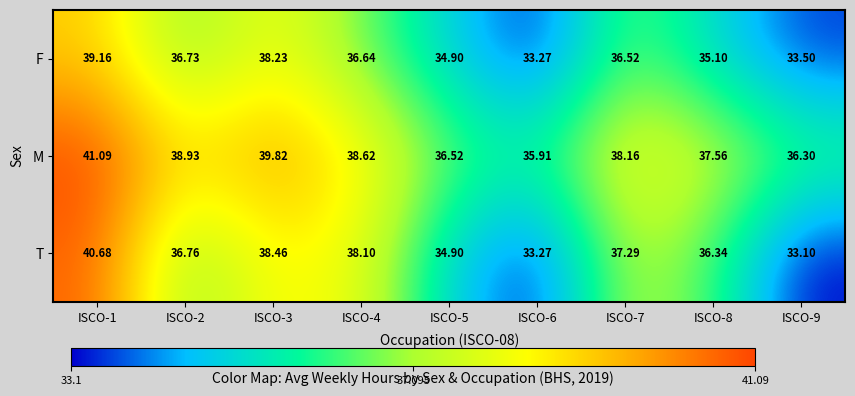

How many data points does each series have?

9